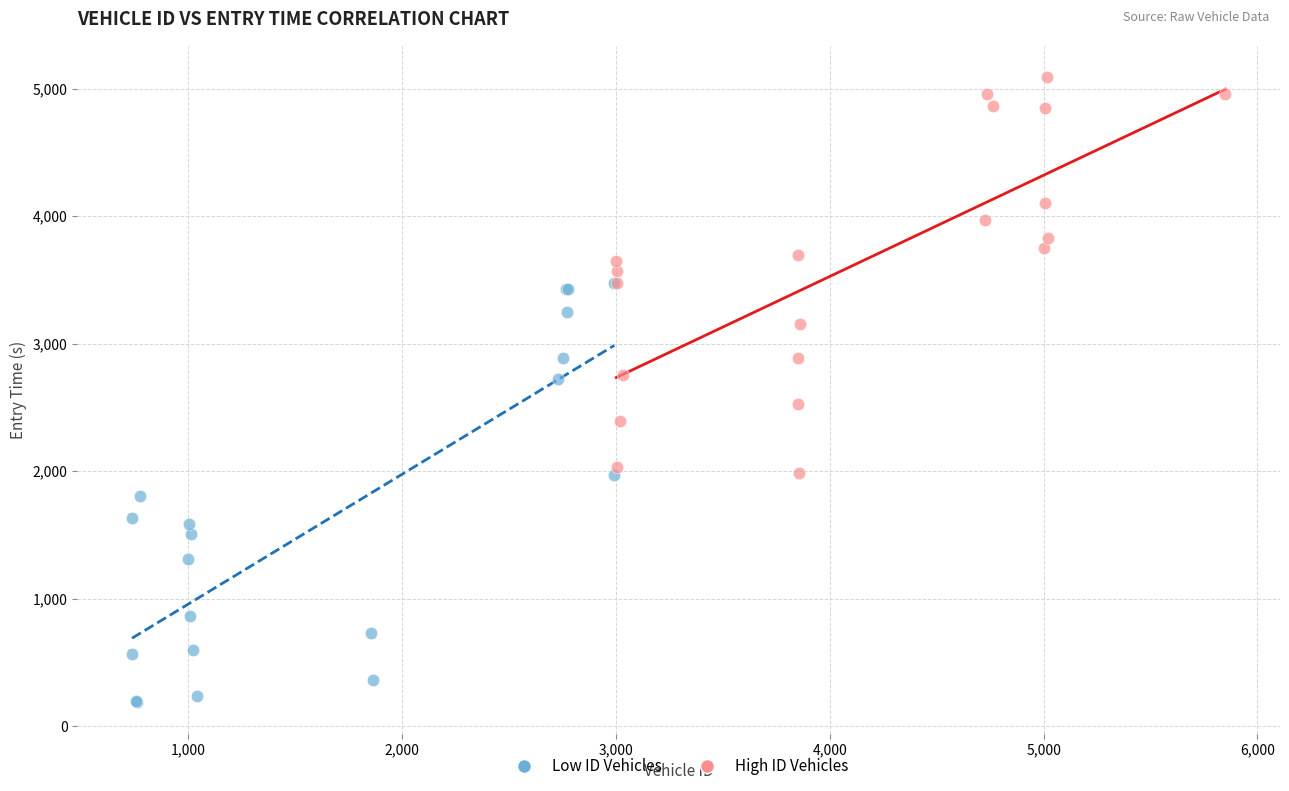

Which series has the largest Y range (max minus min)?

Low ID Vehicles